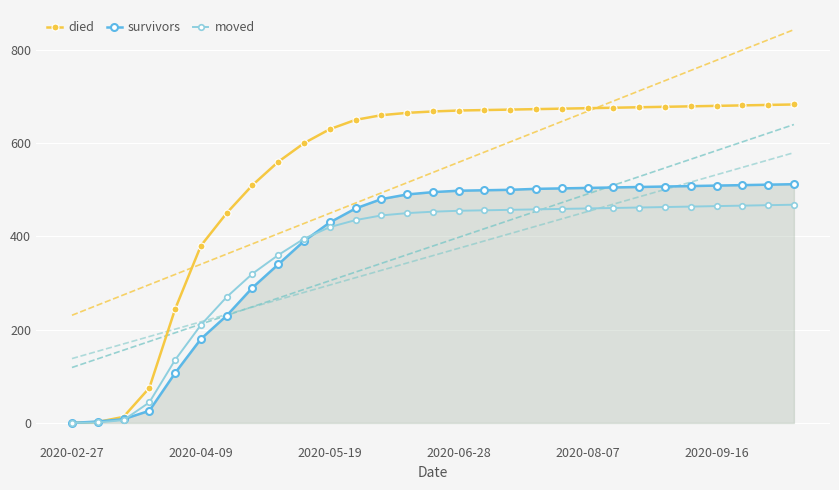

What is the difference between the maximum and minimum values in the died series?

683